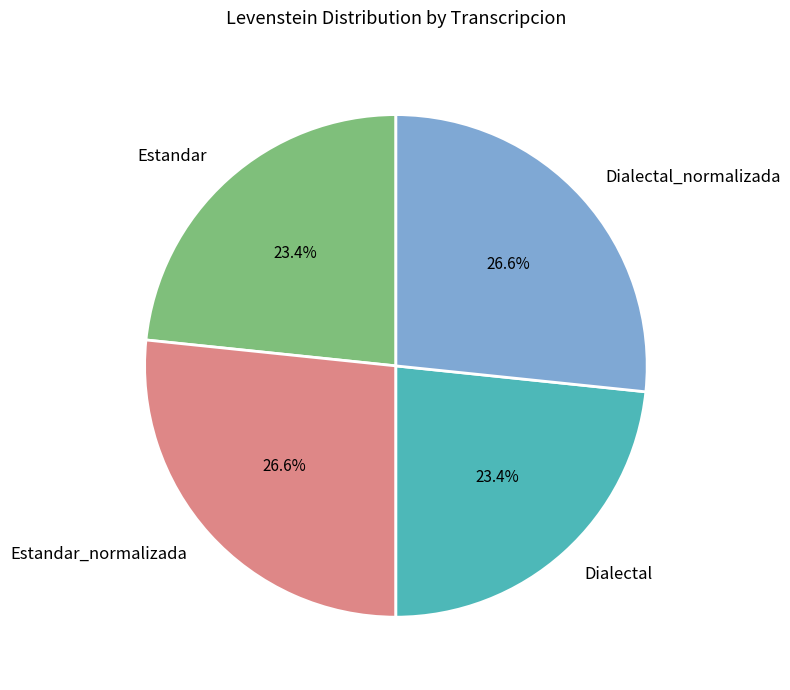

Is it true that Dialectal_normalizada is 27% of the pie?

True